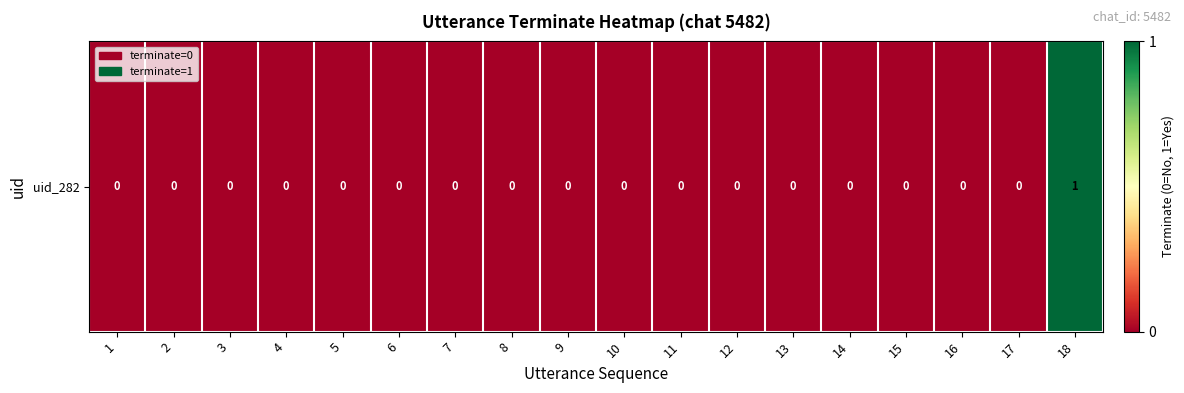

The chart shows a value of -1 at 13. True or false?

False